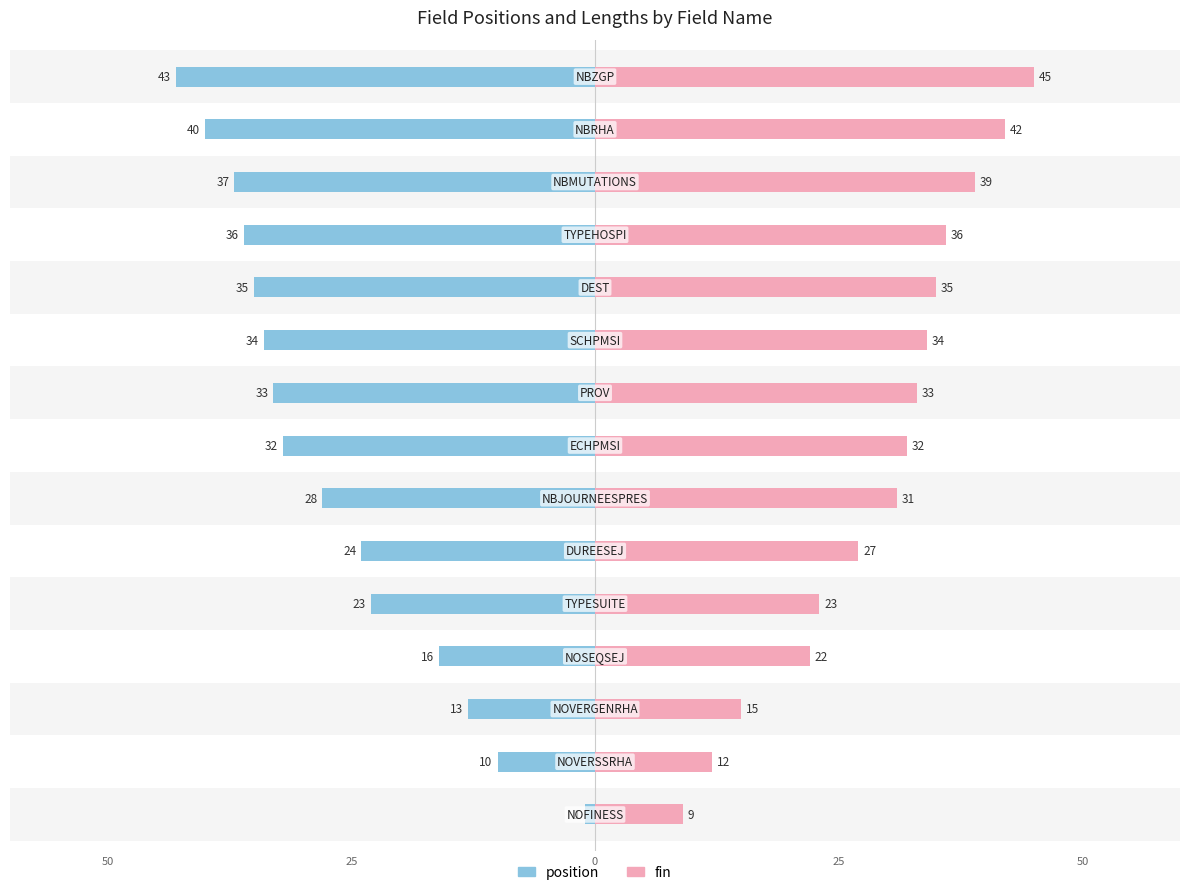

Count the number of data series in this chart.

2